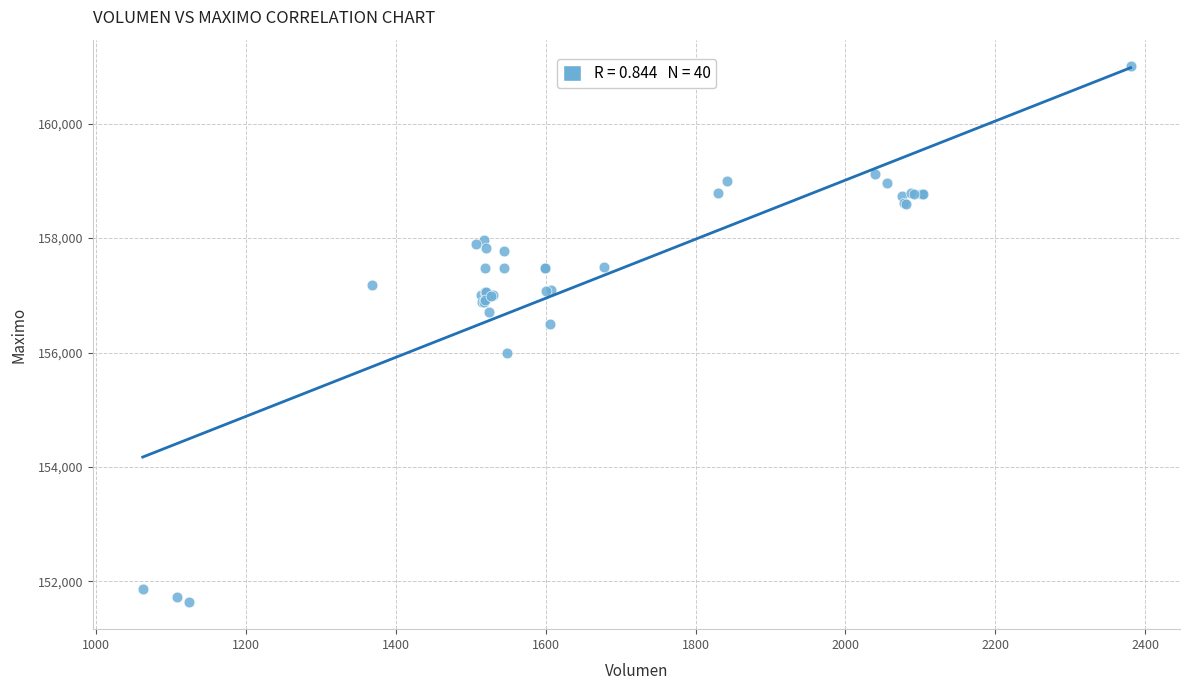

What Y value in the scatter plot is closest to 156316?

156500